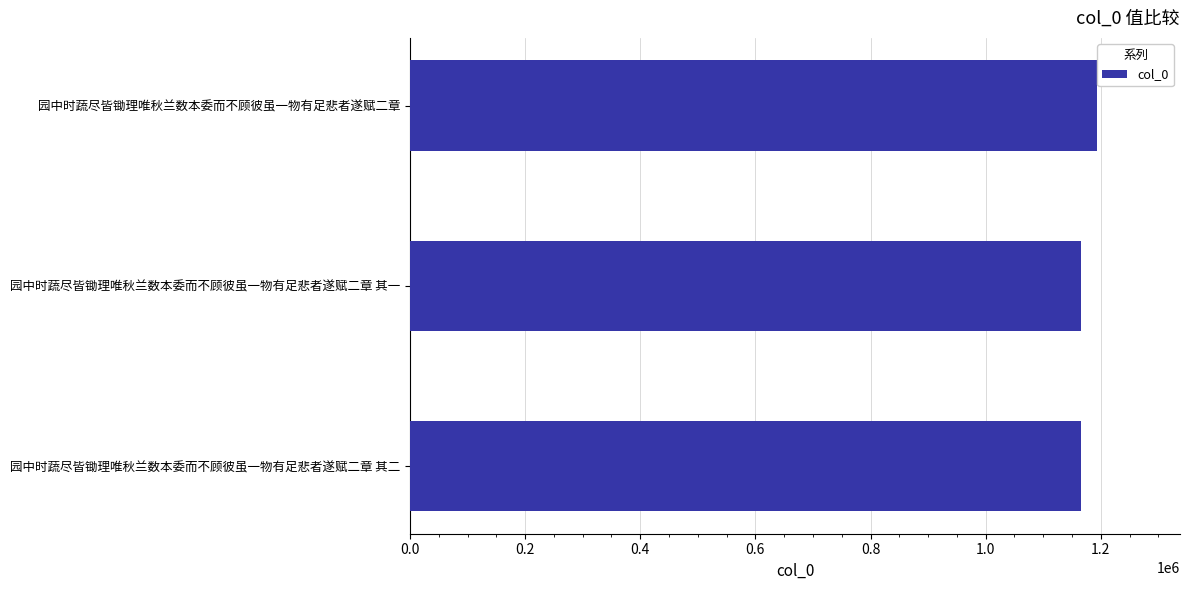

The chart shows a value of 1165043 at 园中时蔬尽皆锄理唯秋兰数本委而不顾彼虽一物有足悲者遂赋二章 其二. True or false?

True